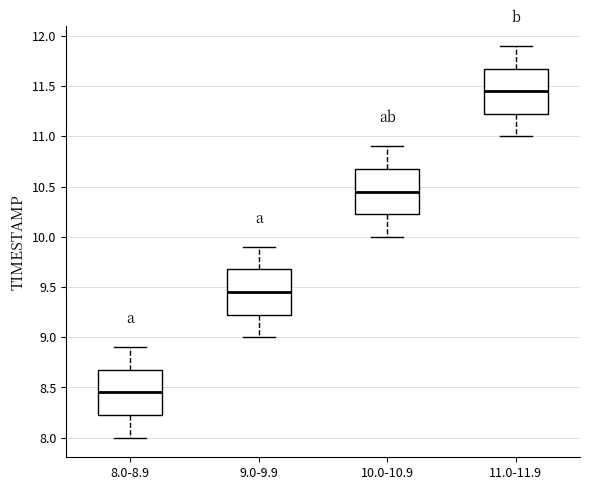

Which box has the highest median line?

11.0-11.9